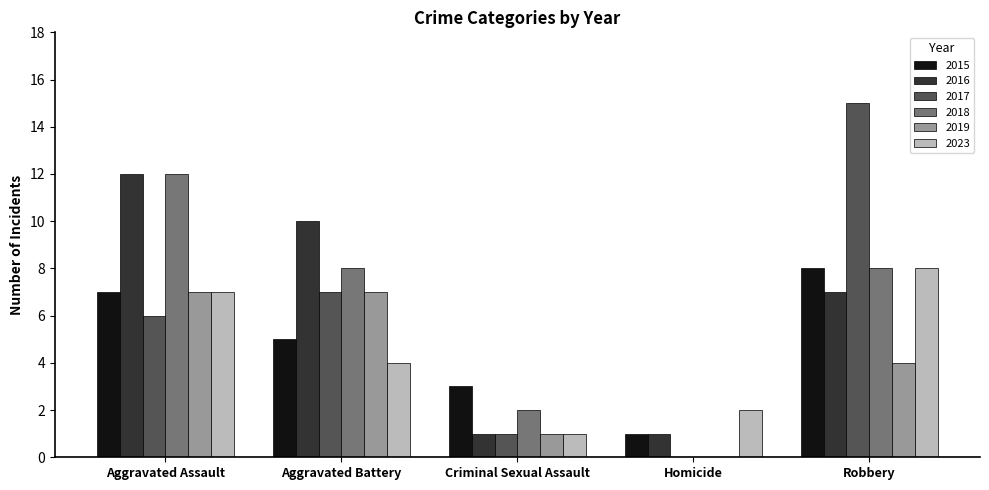

What value does the 2019 series have at Aggravated Battery?

7